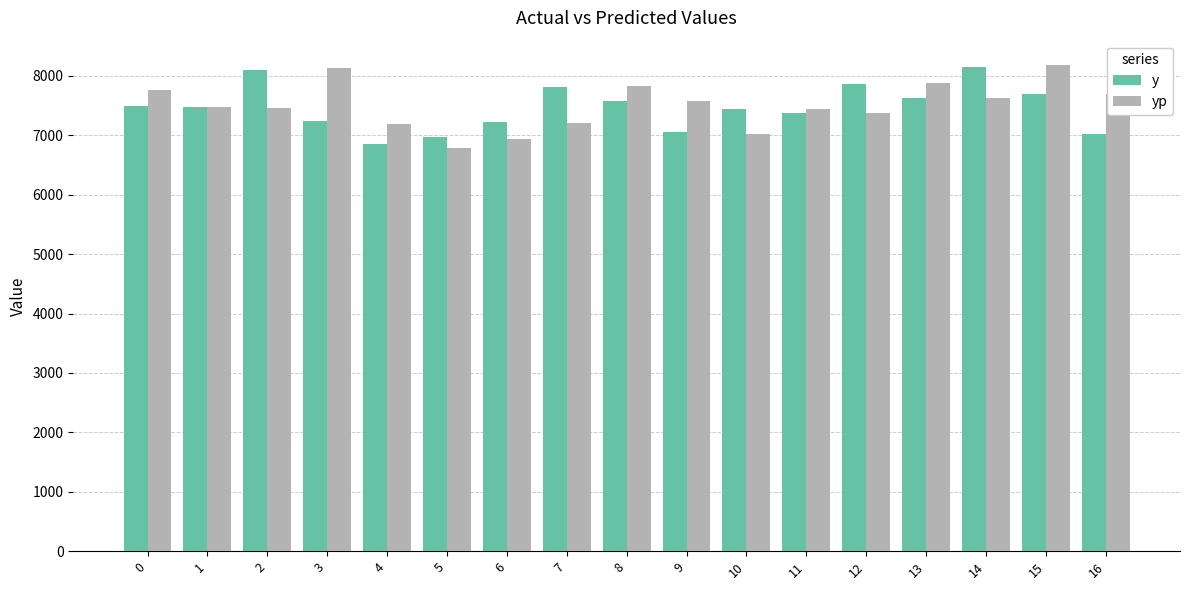

How many data points in y are less than 7472?

8